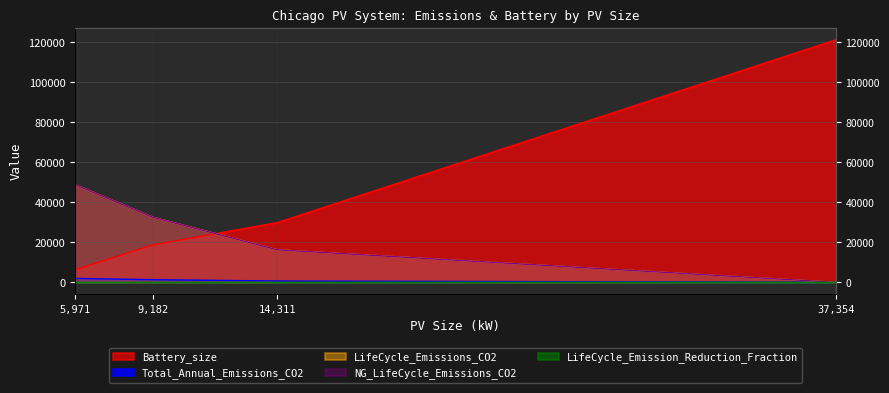

Is the value of Total_Annual_Emissions_CO2 at 9,182 greater than the value of LifeCycle_Emissions_CO2 at 5,971?

No